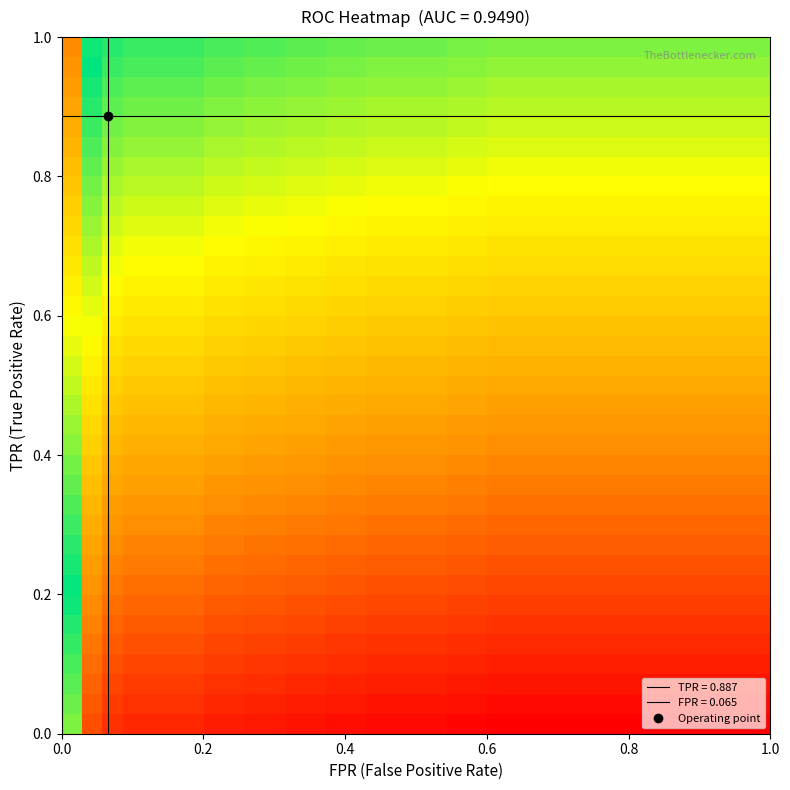

At how many categories does at least one series exceed 0?

35